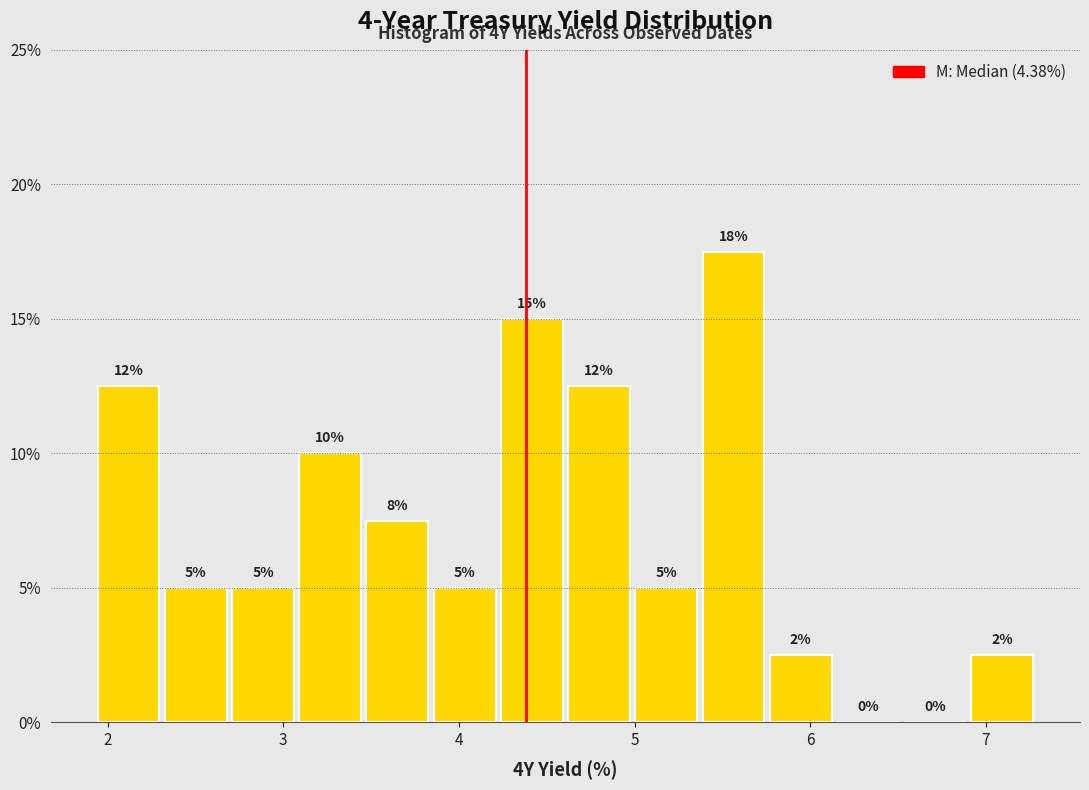

Around what value on the x-axis is the tallest bar? Give the approximate position of its centre, as read against the axis.

5.6